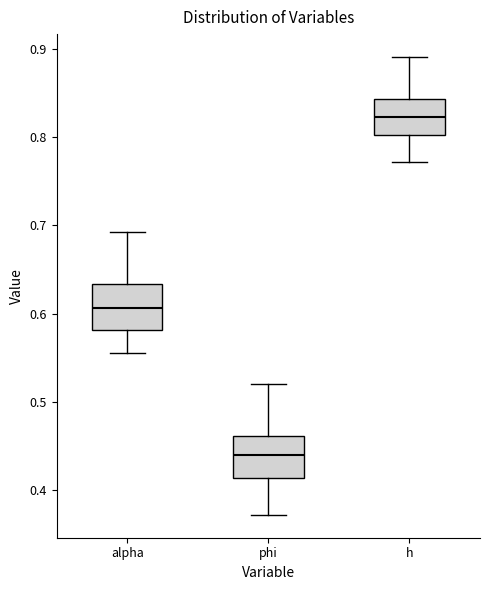

Which box has the lowest median line?

phi